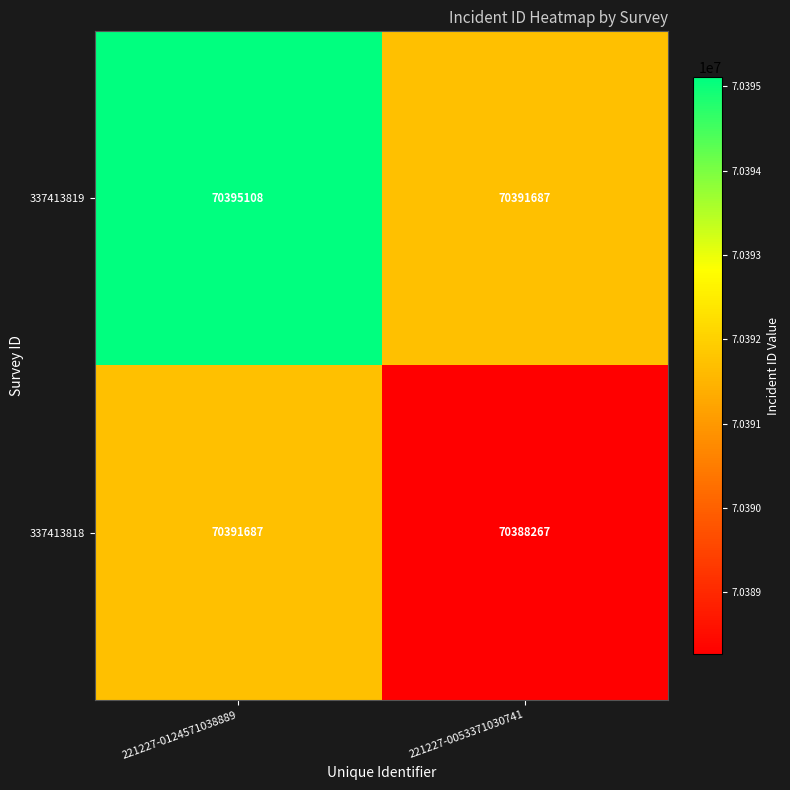

What is the average value of the 337413818 series?

70389977